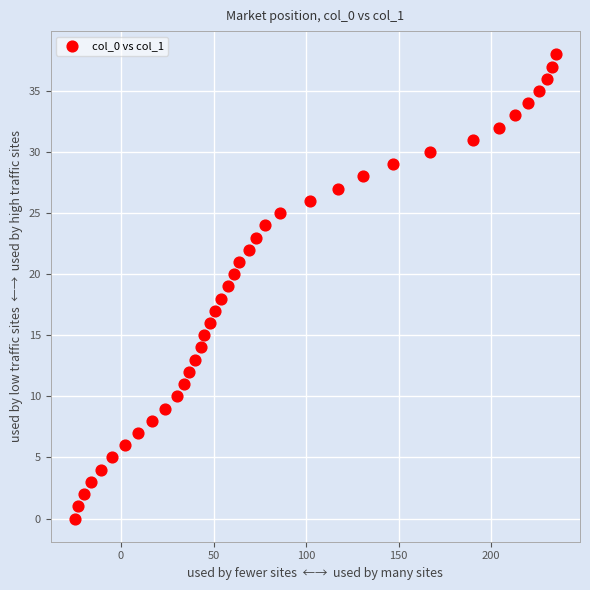

What is the range of X values (max minus min)?

260